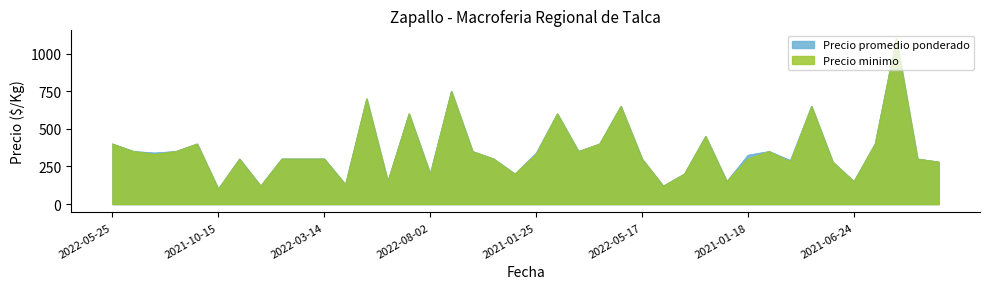

Which series has the widest spread of values?

Precio promedio ponderado